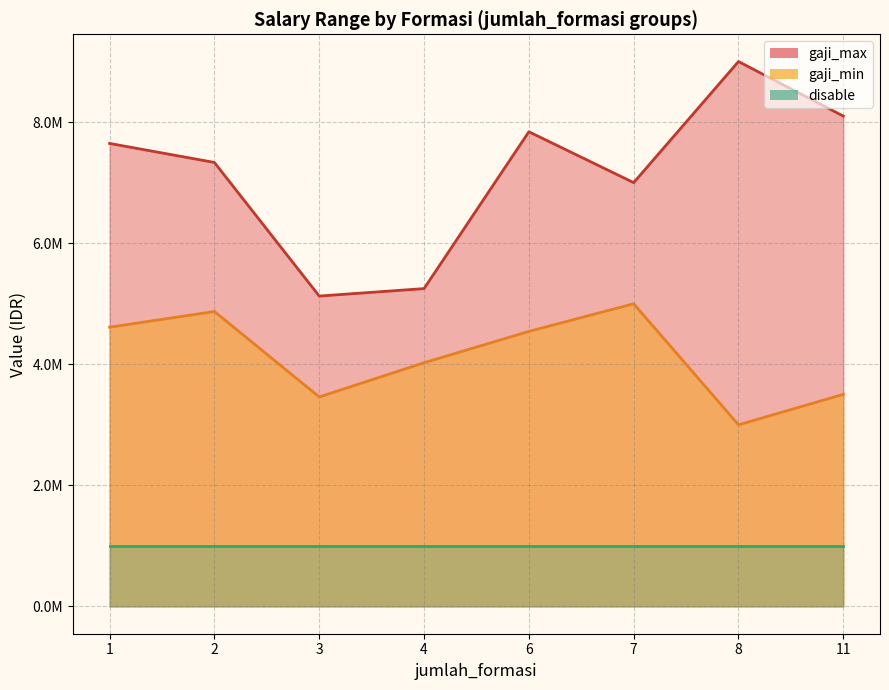

The gaji_max series shows 2433242 at 1. True or false?

False